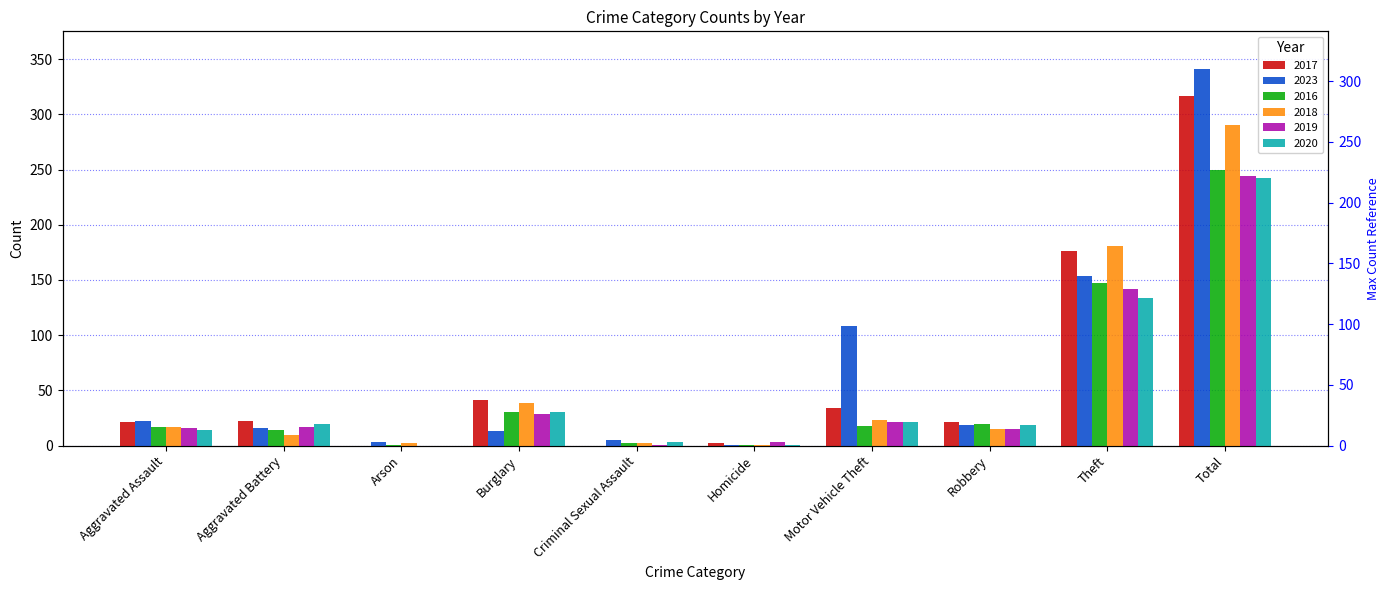

What is the sum of all 2020 values?

484